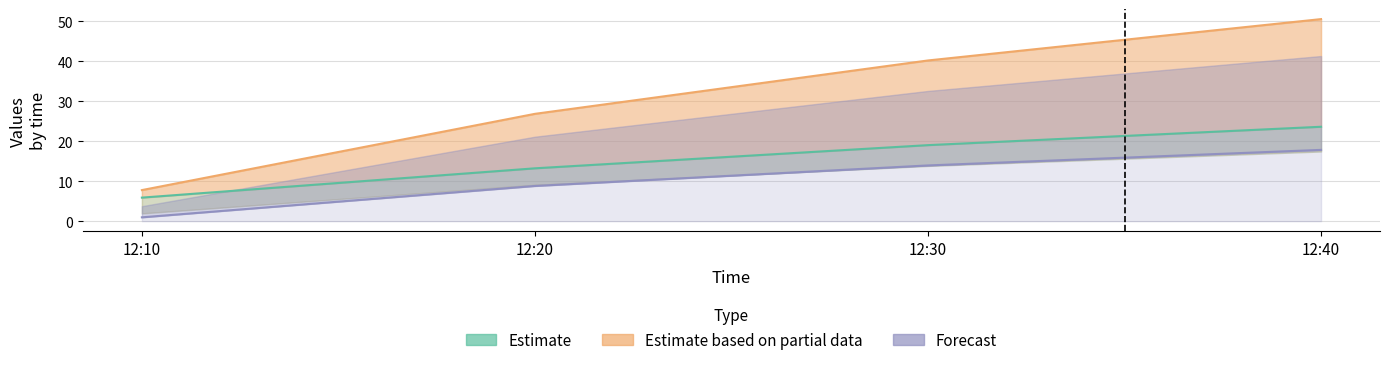

True or false: J4 has a value of 12.8 at 12:30.

False